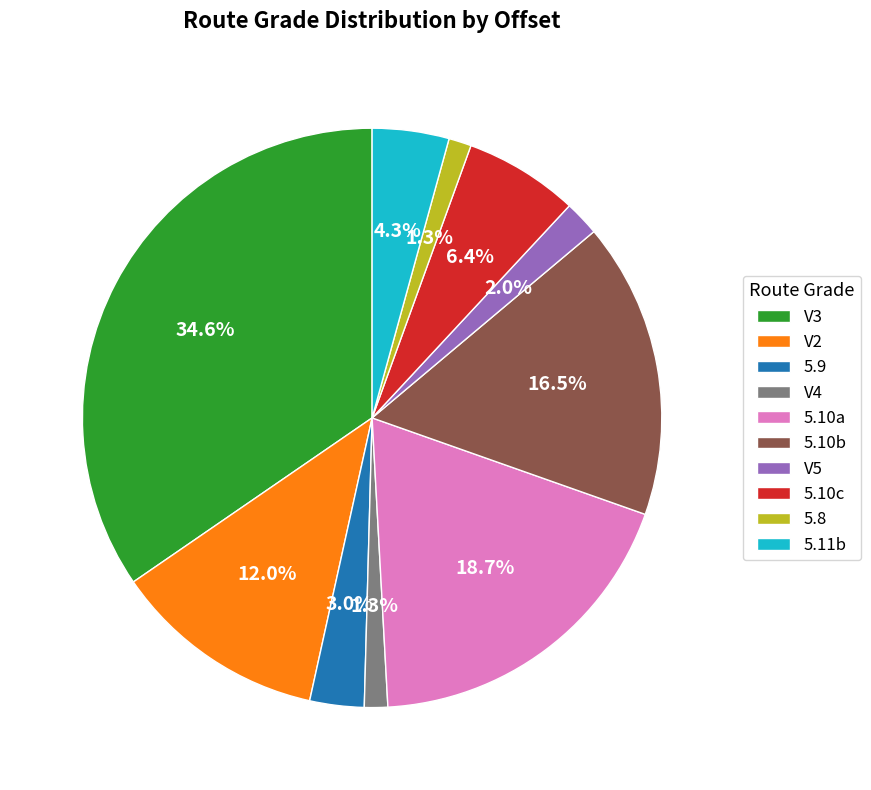

Is 5.10a the majority of the pie?

No